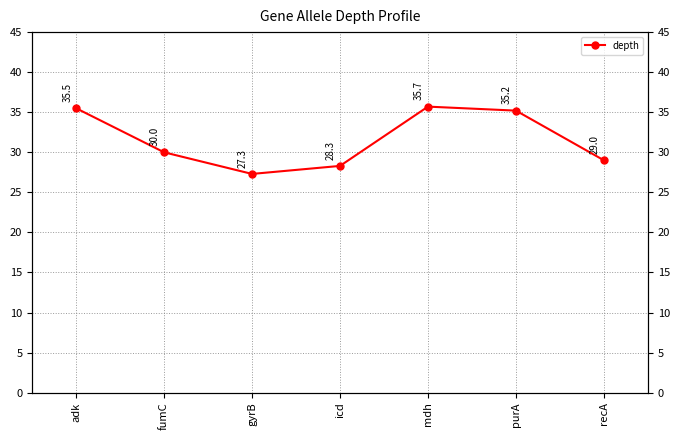

Where is the first local maximum?

mdh